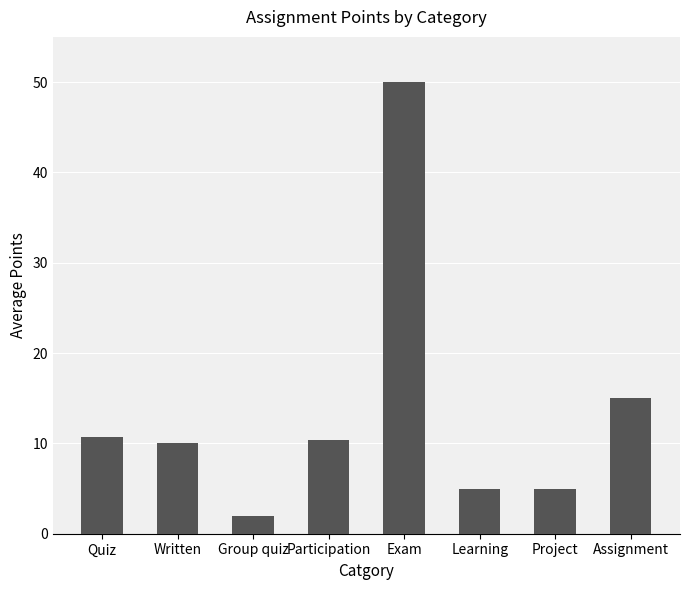

What position from the left is Quiz?

1